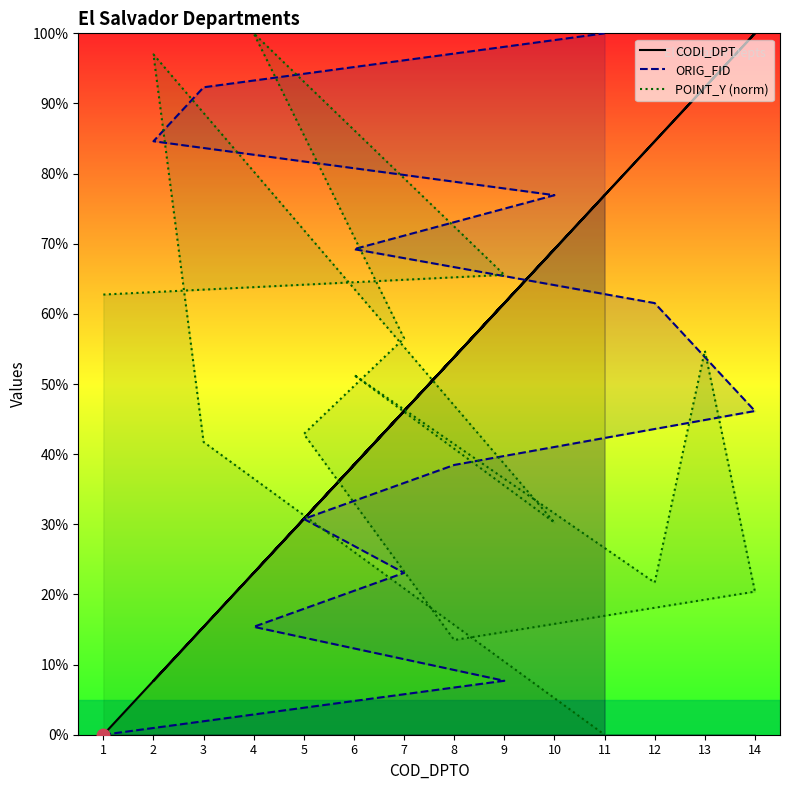

What is the total value across all series at 4?

138.5